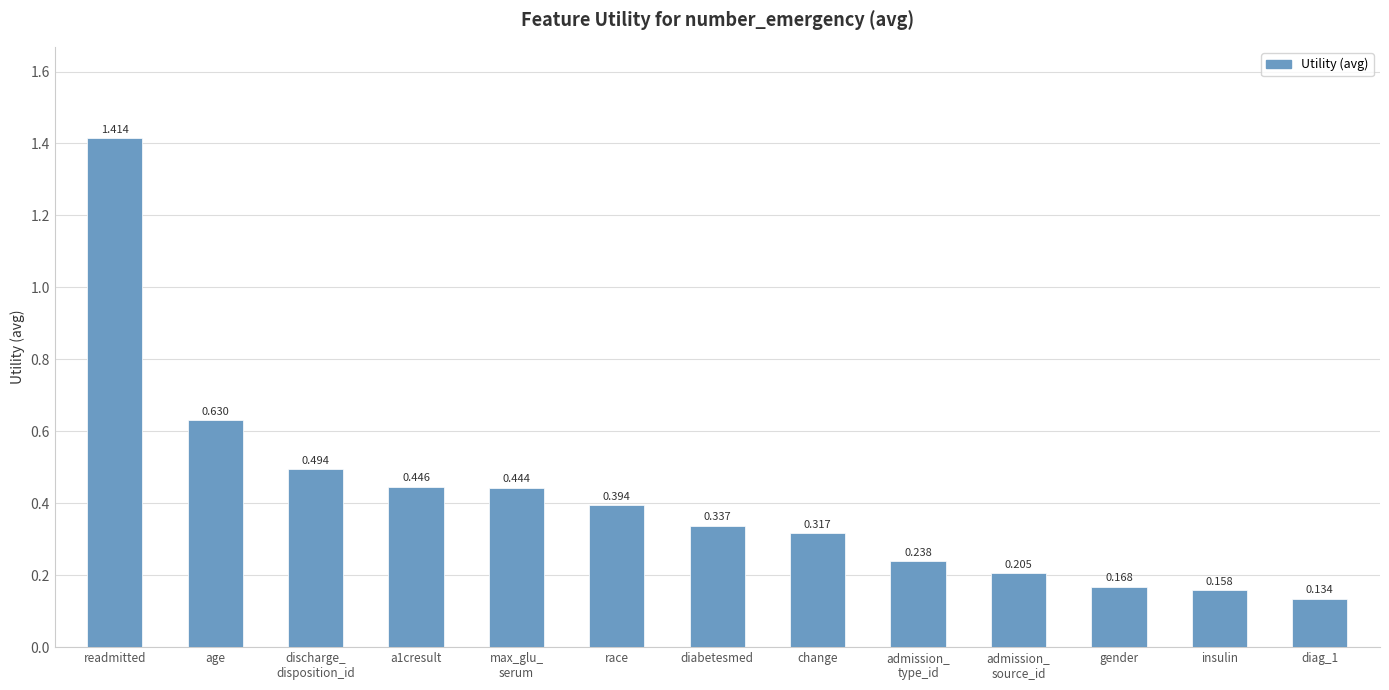

What is the label of the 7th bar from the right?

diabetesmed